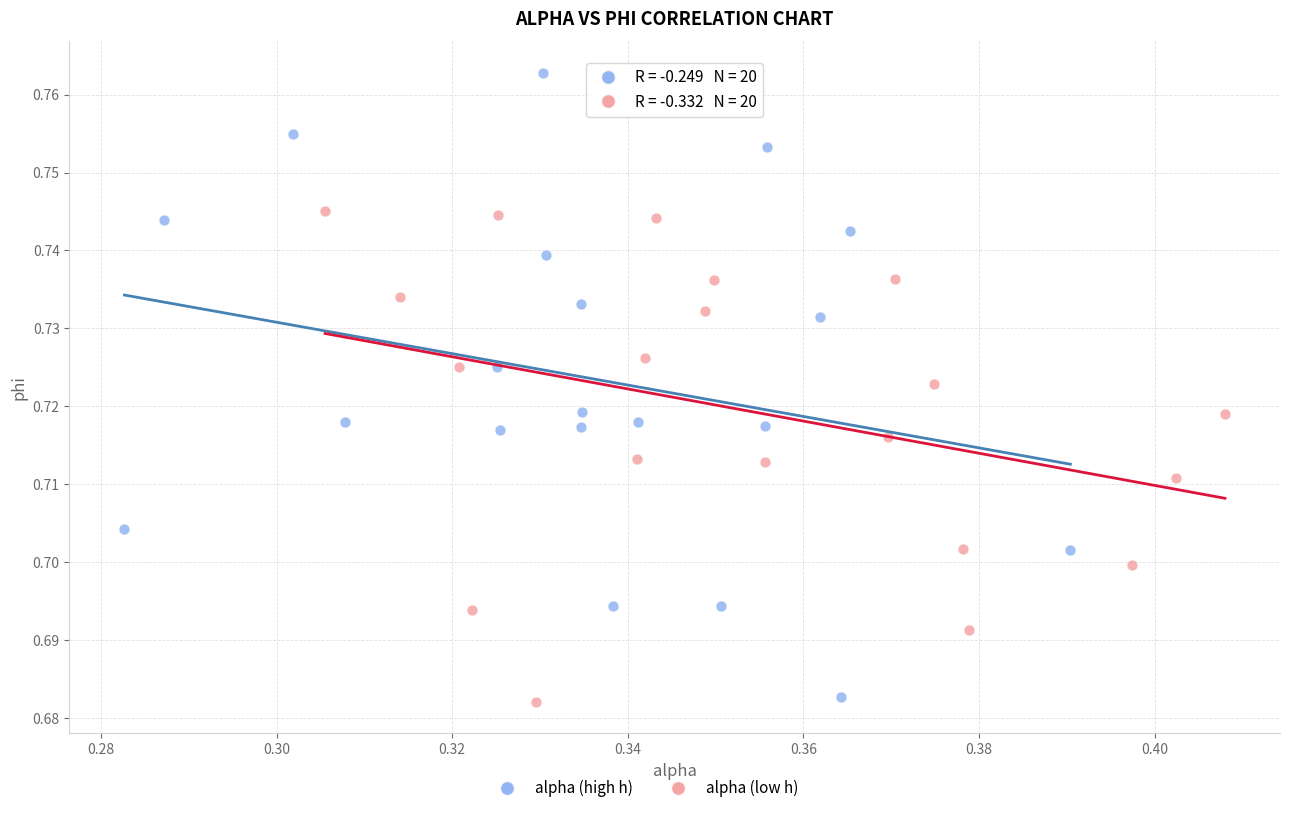

Which series contains the highest Y value?

alpha (high h)